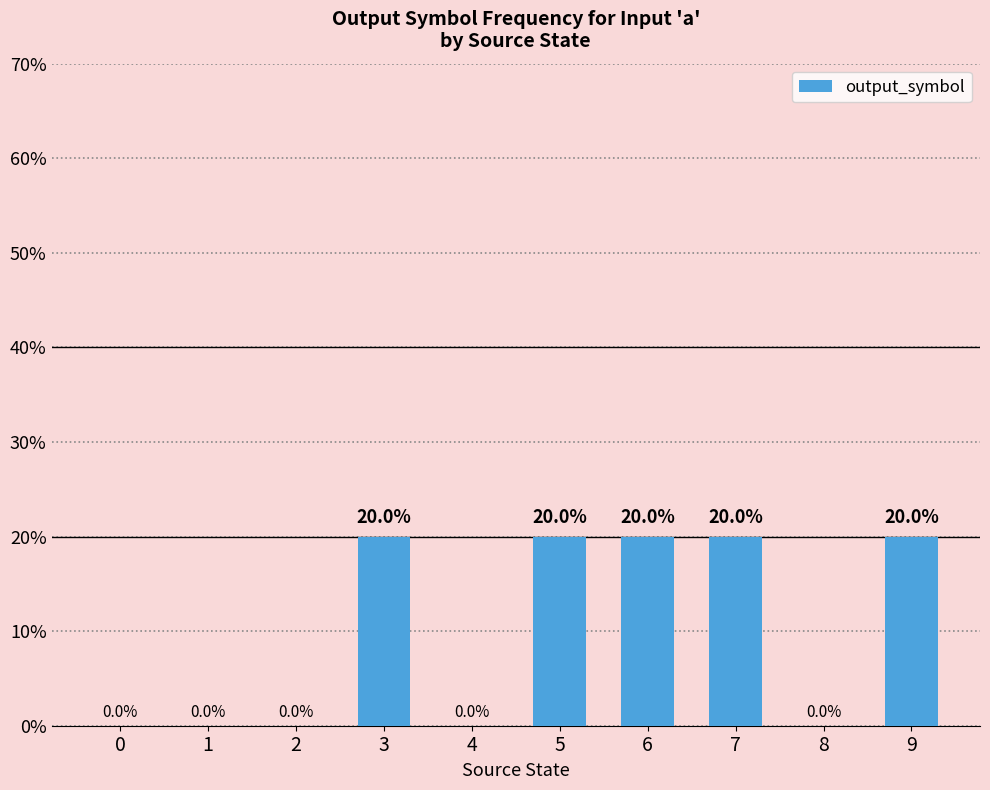

How many values are between 0 and 20?

10